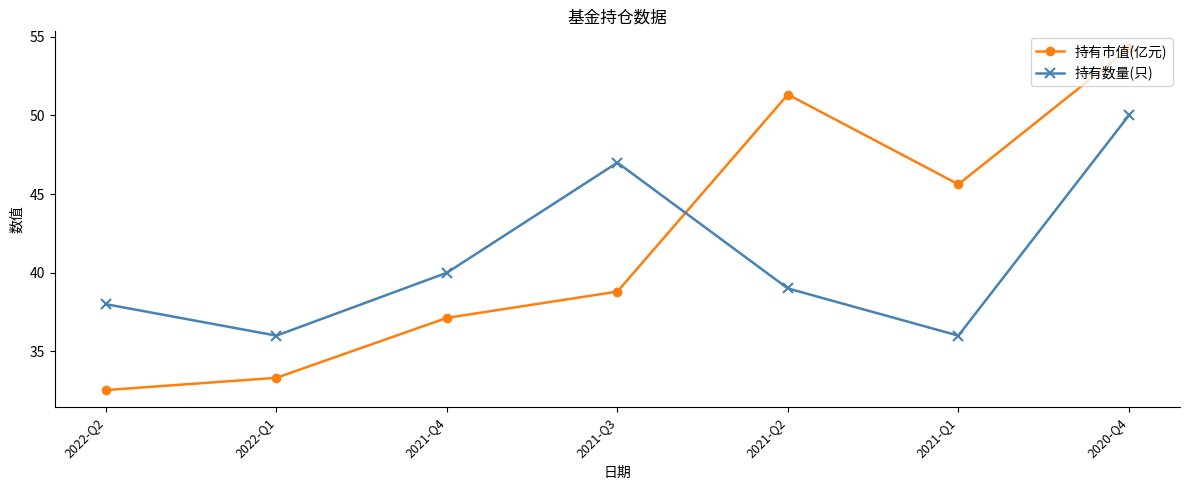

Rank the categories by 持有市值(亿元) value from highest to lowest.

2020-Q4, 2021-Q2, 2021-Q1, 2021-Q3, 2021-Q4, 2022-Q1, 2022-Q2